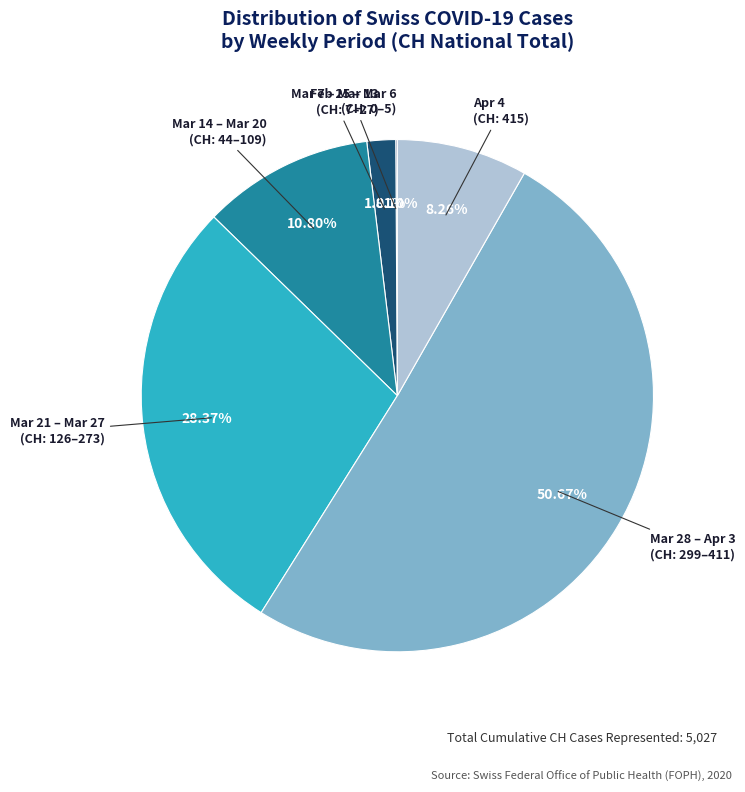

Is there any slice that represents more than half of the pie?

Yes